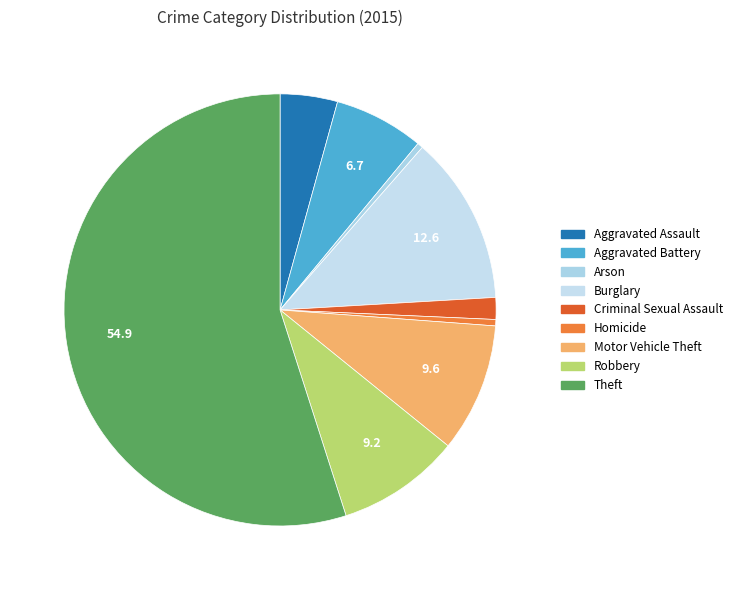

What is the change in value from Motor Vehicle Theft to Robbery?

-430